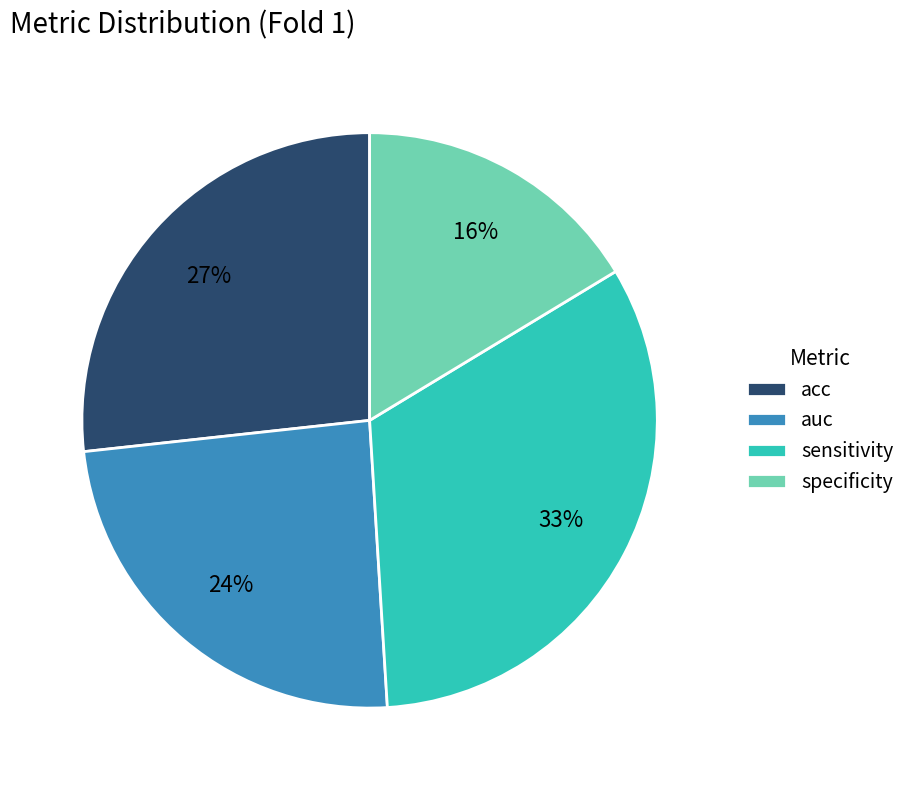

Count the number of slices in the pie.

4